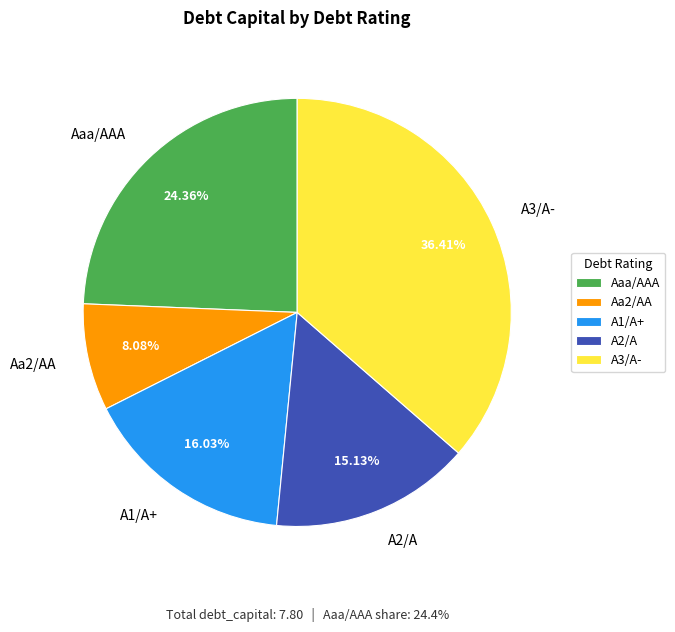

How many slices are in this pie chart?

5